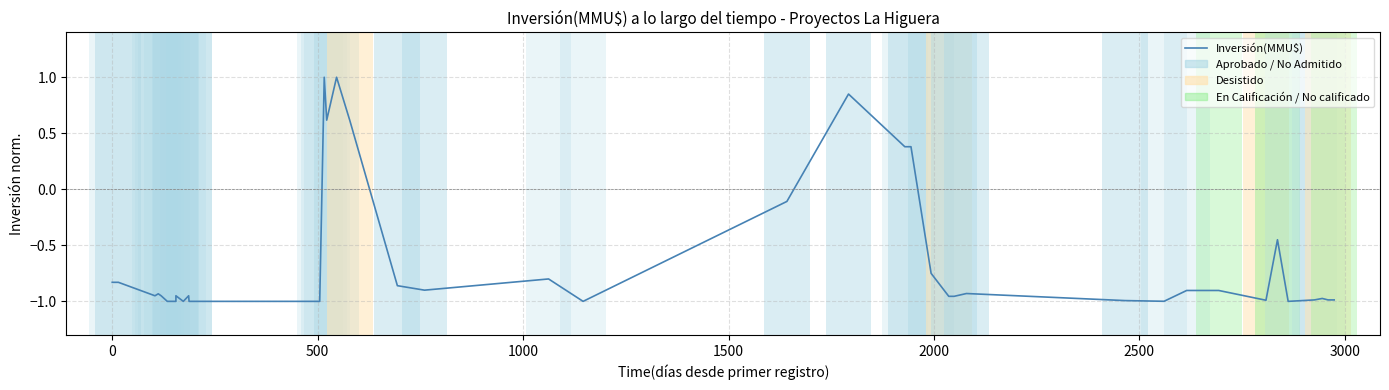

Where is the first local minimum?

500